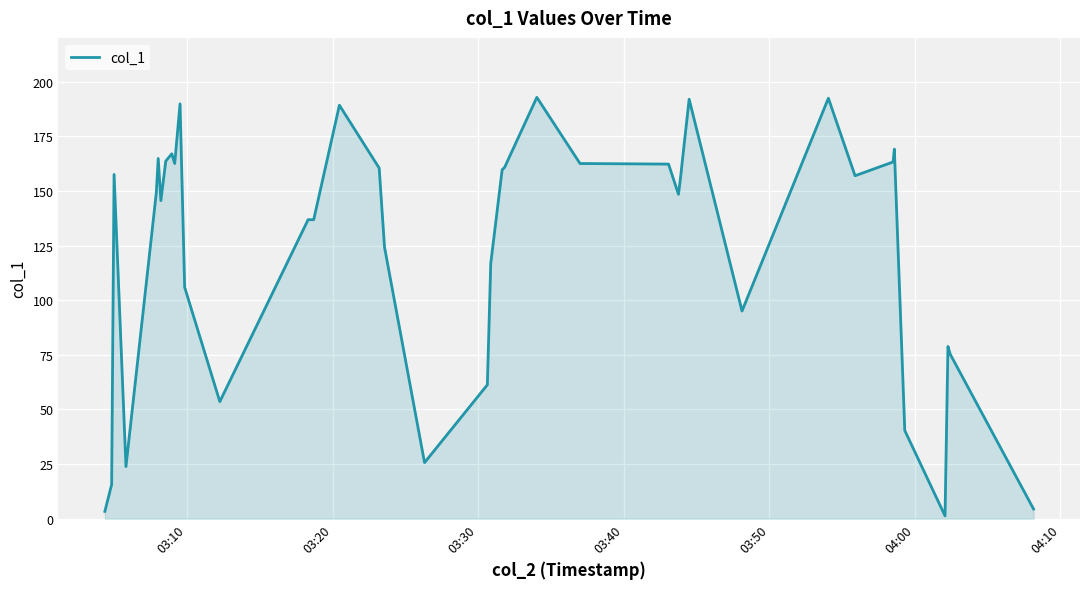

What is the difference between the maximum and minimum values?

191.5